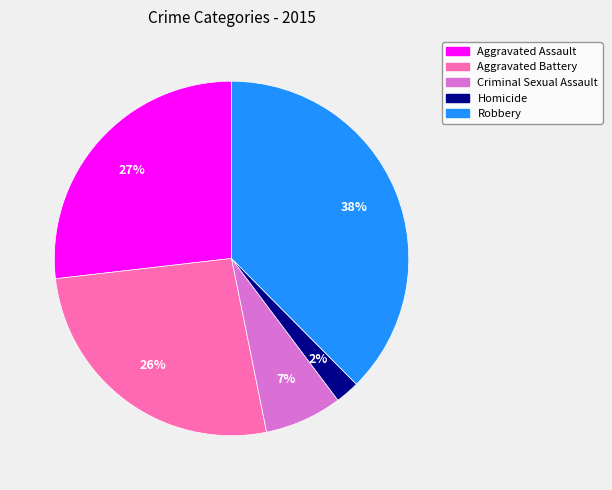

True or false: Homicide accounts for 2% of the total.

True